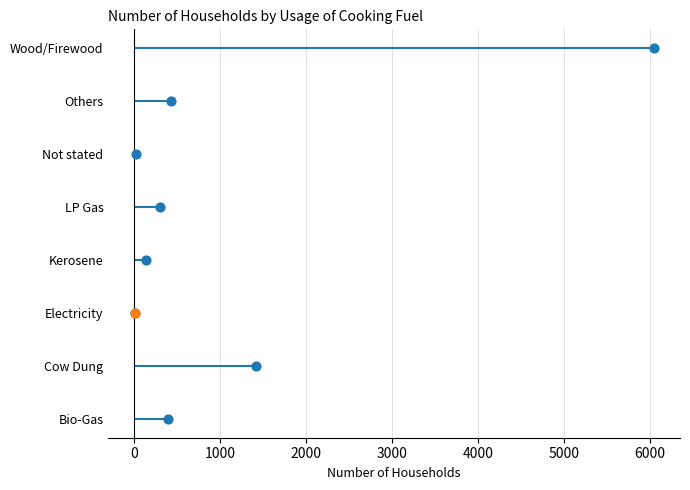

Which has a higher value, 5000 or 0?

5000